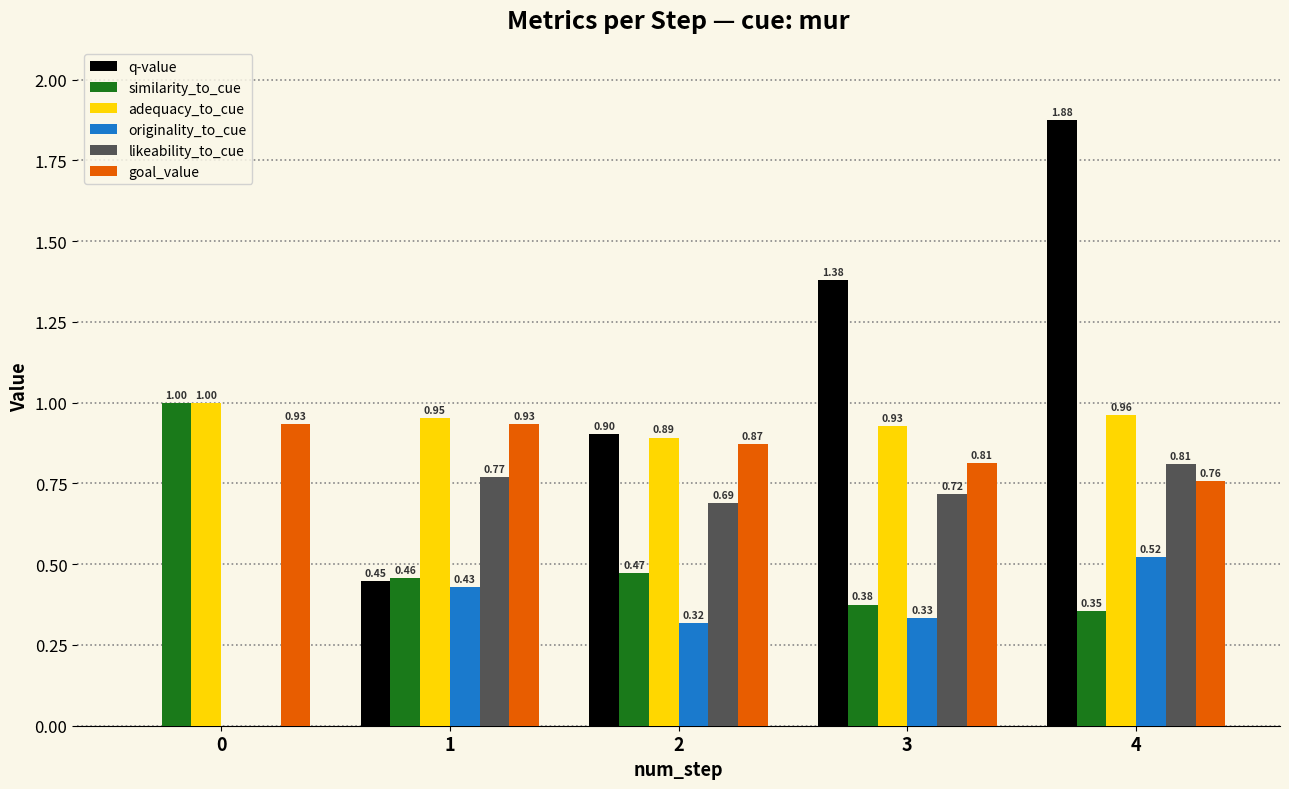

How many data points in originality_to_cue are above 0?

4